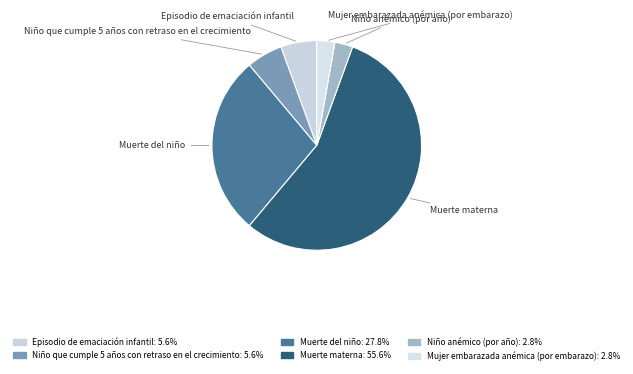

Combined, do Episodio de emaciación infantil and Niño anémico (por año) account for over 50%?

No